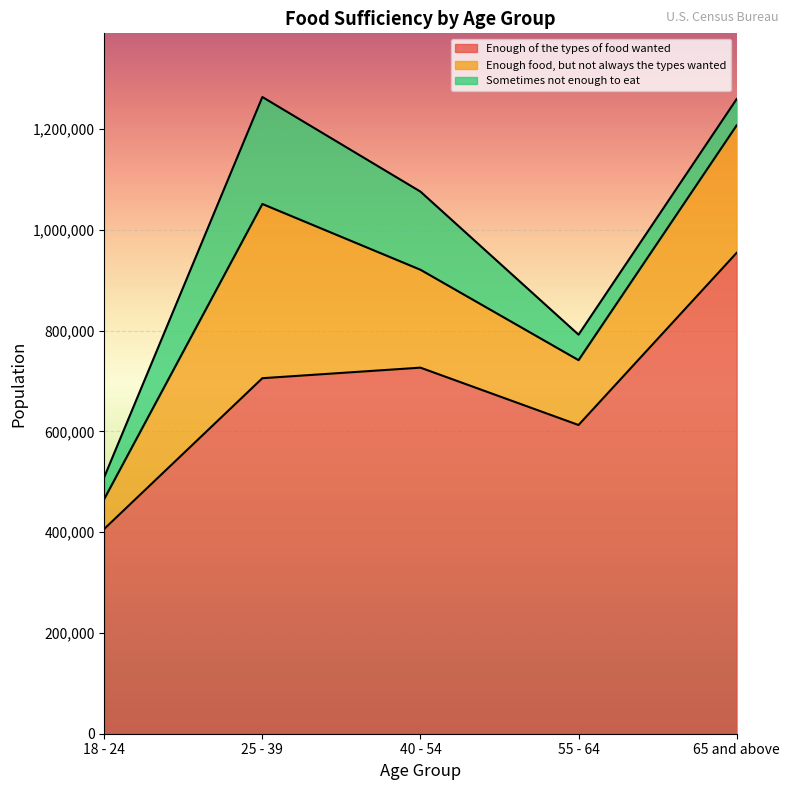

Count the number of data series in this chart.

3